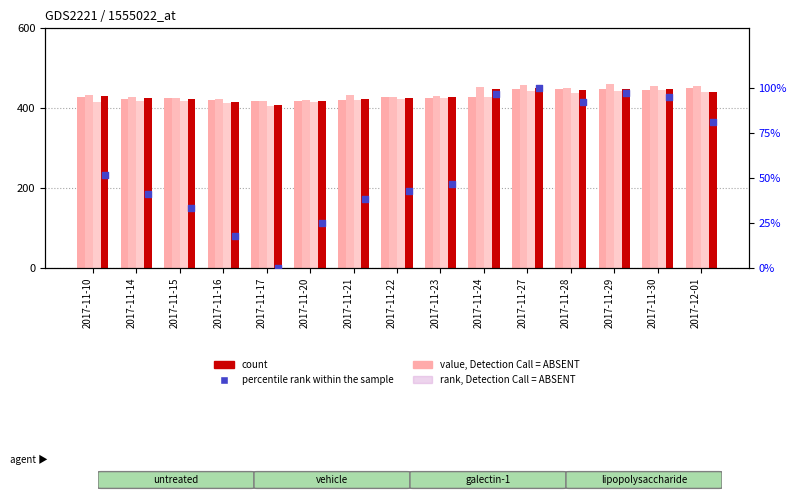

Which series contains the lowest Y value?

percentile rank within the sample